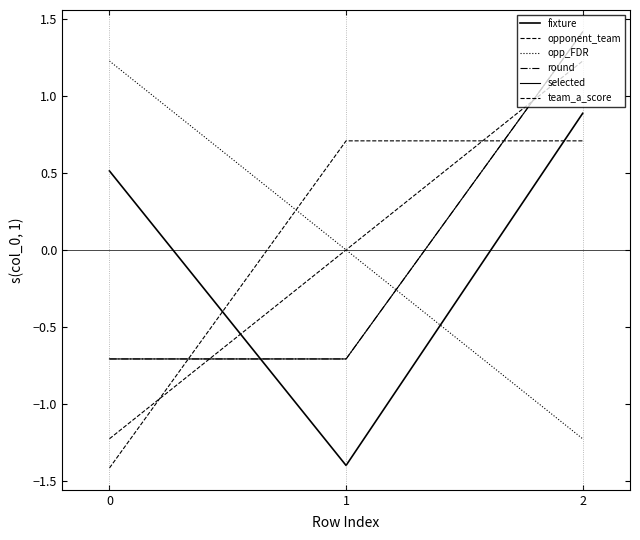

Does the chart display data point markers on the line(s)?

No